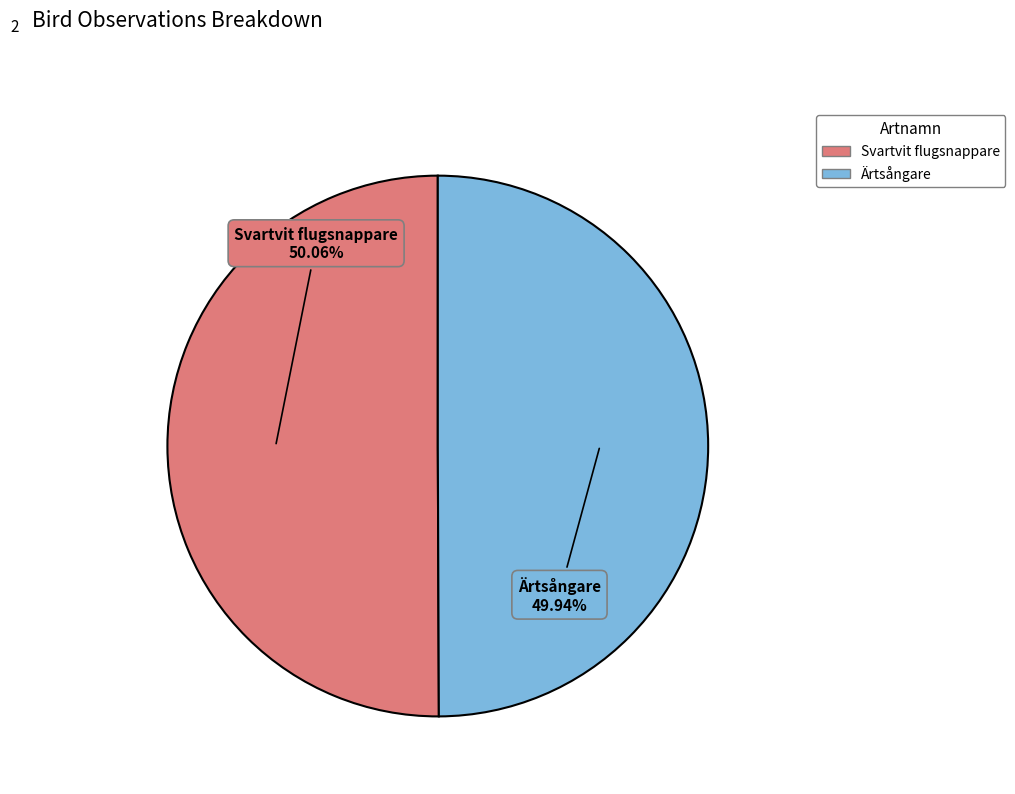

To the nearest percent, what percentage of the pie is Ärtsångare?

50%